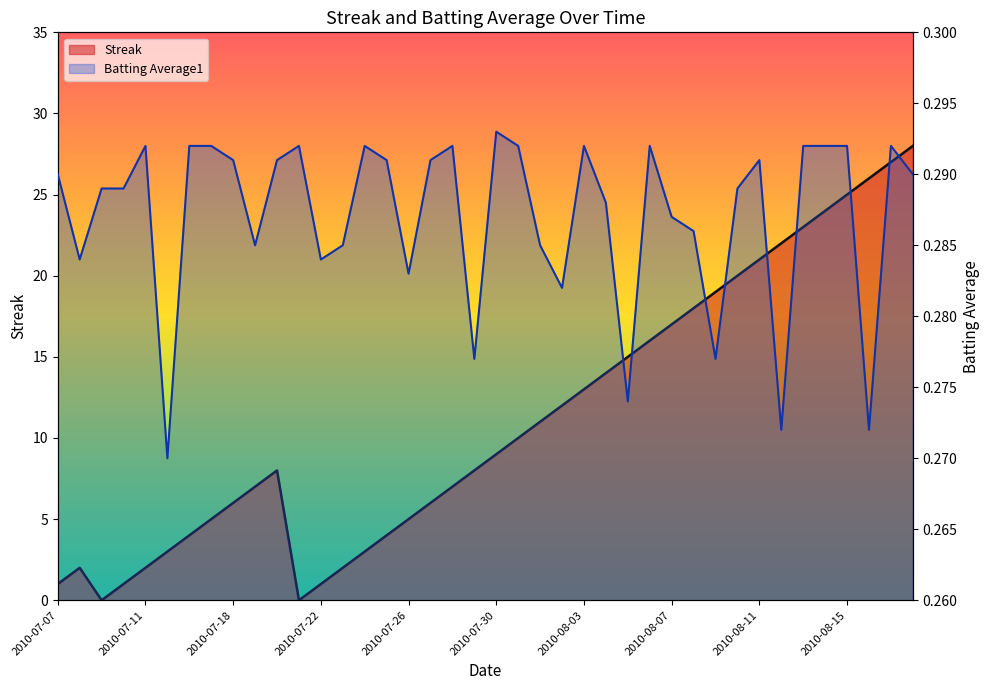

Which series has the largest range (max minus min)?

Streak